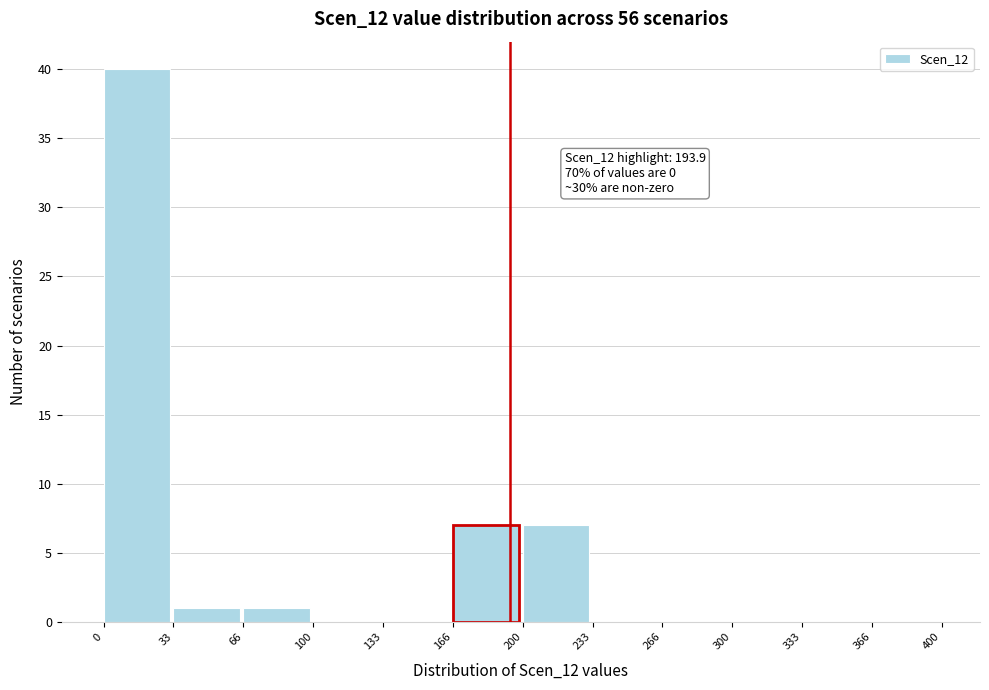

Which range on the x-axis has the tallest bar?

0 to 33